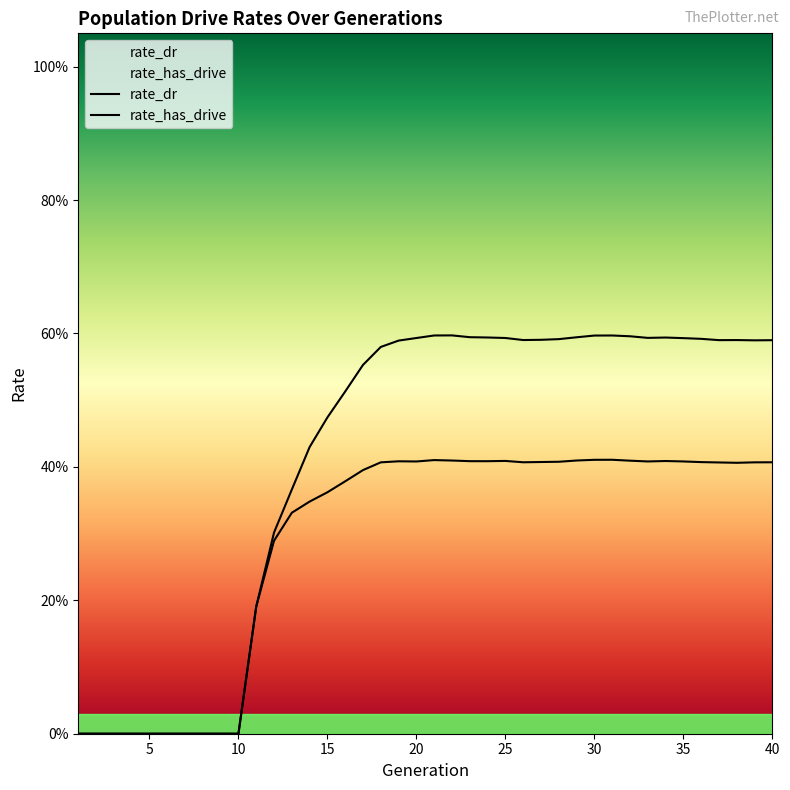

True or false: rate_dr and rate_has_drive cross at least once.

False